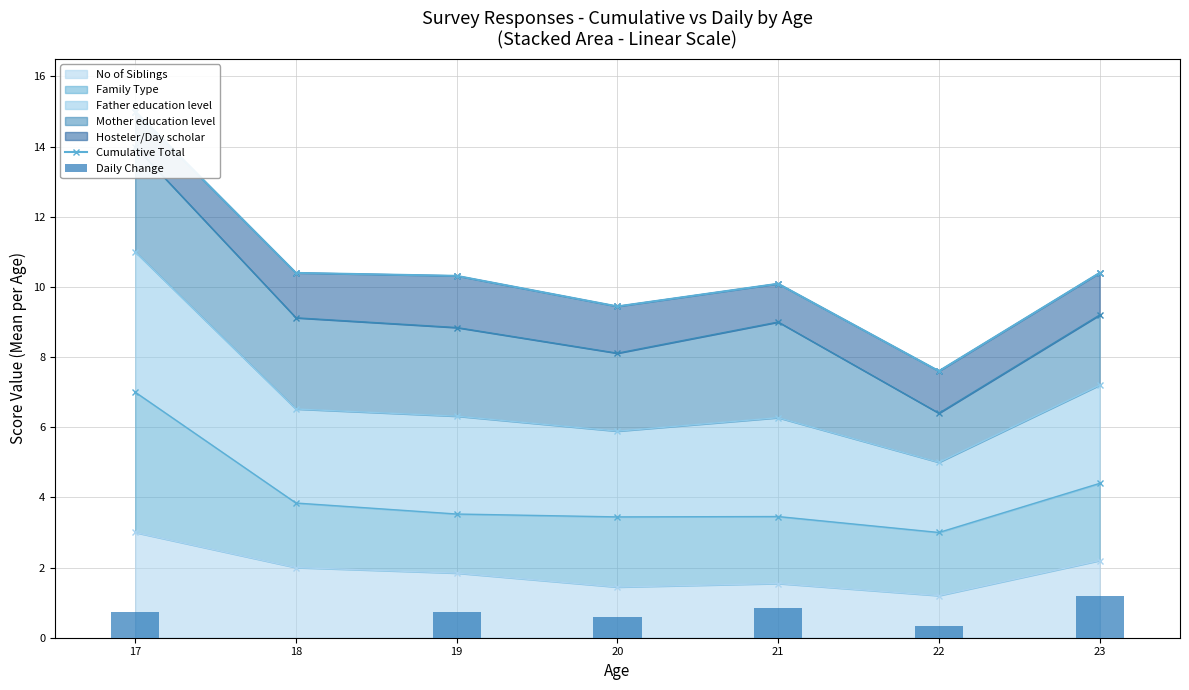

Which series has the largest total across all categories?

Cumulative Total